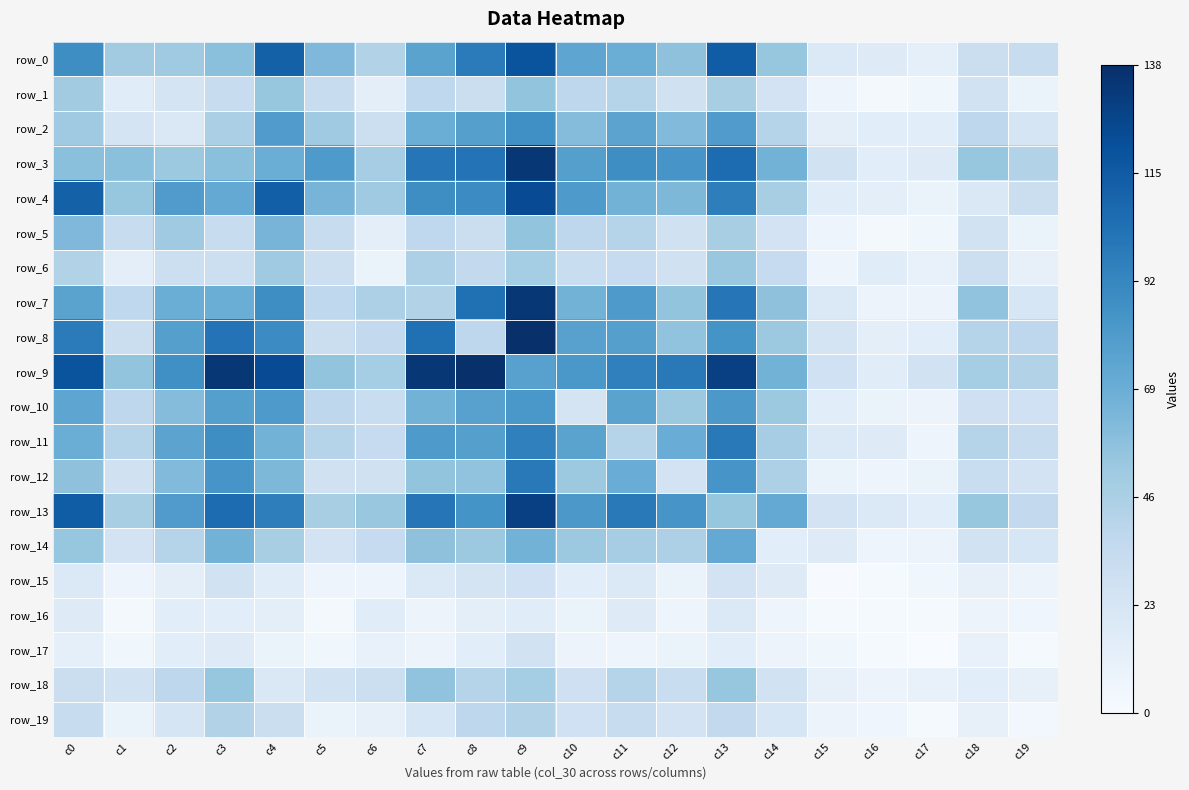

Which series has the widest spread of values?

row_7